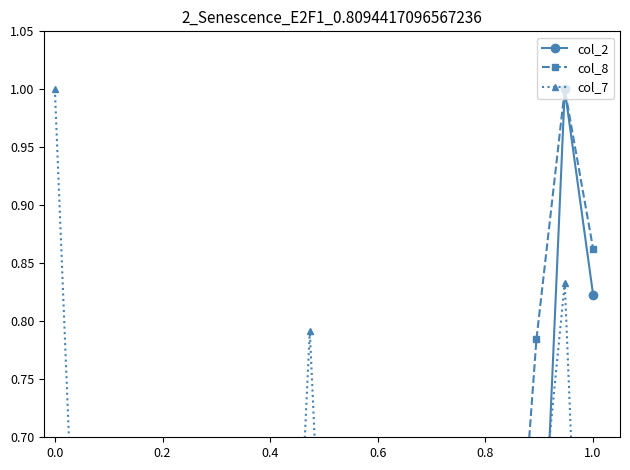

How many positive values does the col_2 series have?

19